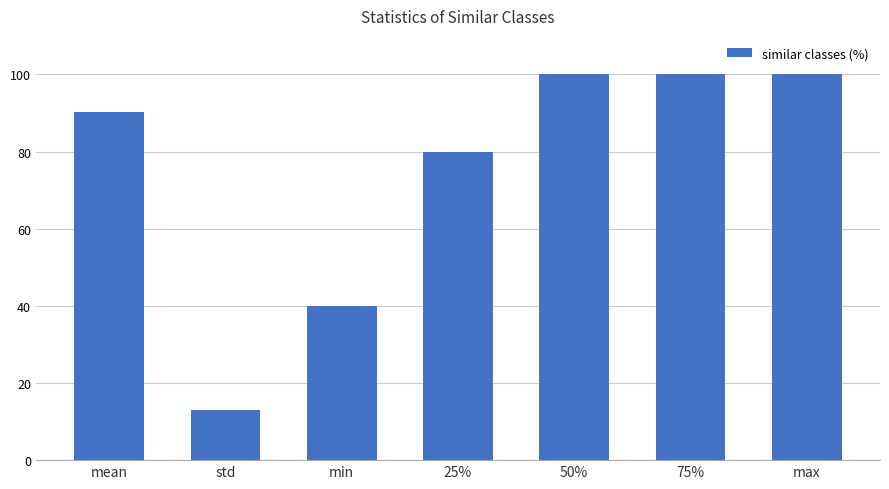

What is the difference between the values at 25% and max?

20.0